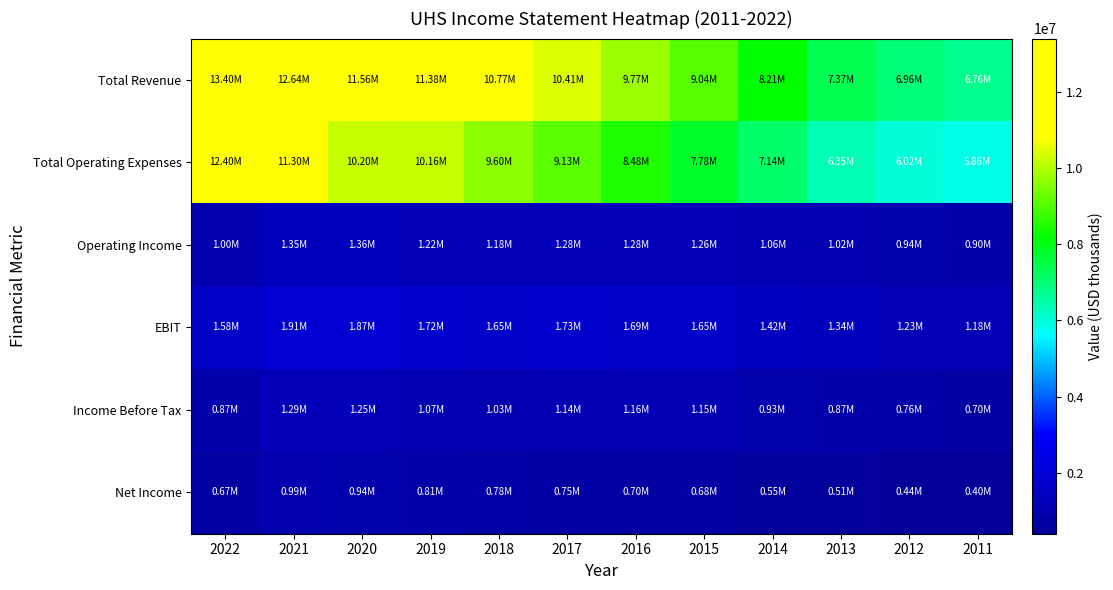

Between 2019 and 2013, which series saw the biggest shift?

Total Revenue